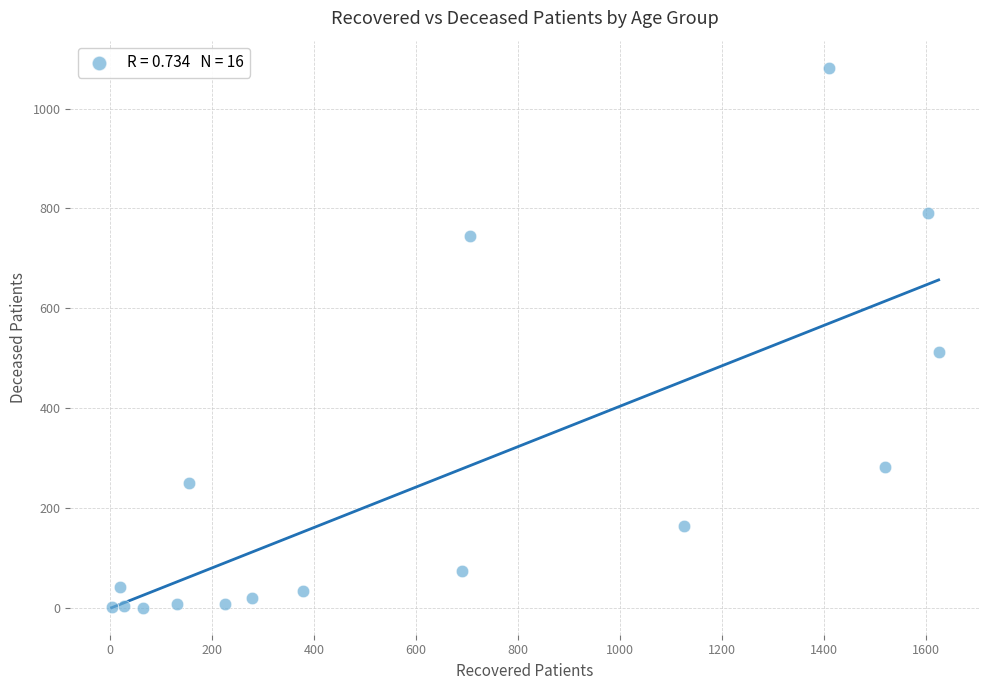

What is the range of Y values (max minus min)?

1082